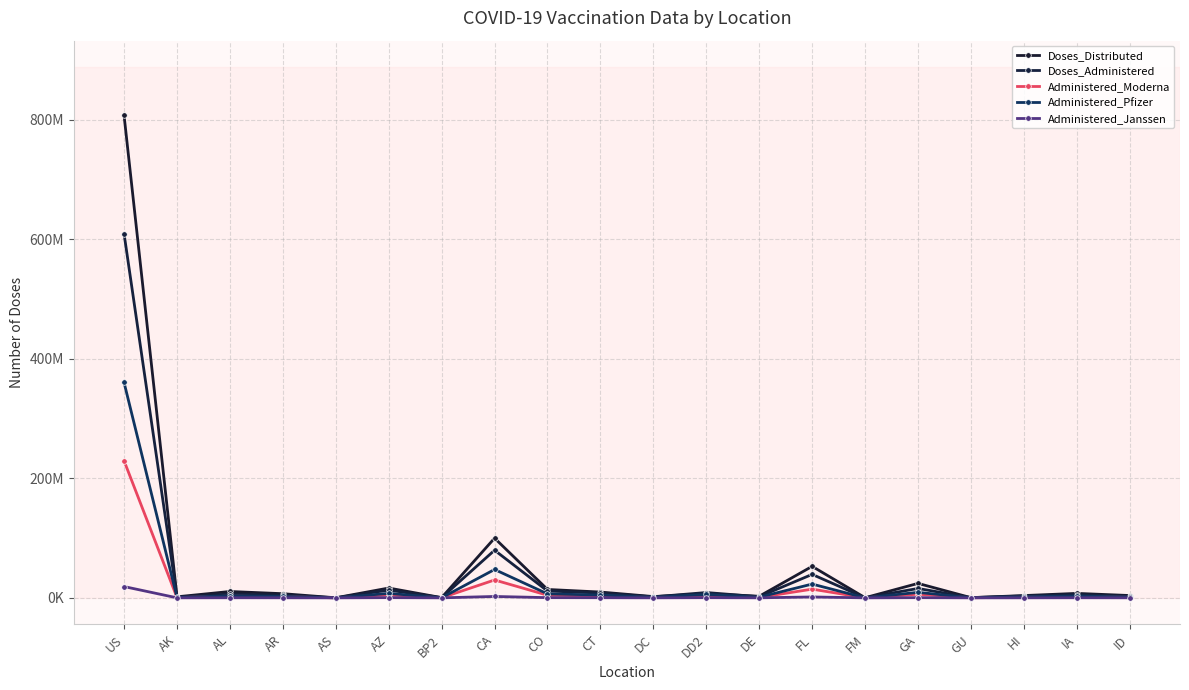

Reading right to left, what are all the values shown in this chart?

Doses_Distributed: 3885690	7456155	3827980	345960	24168055	230400	52665785	2645755	6962110	2134805	9707125	14040375	99847185	369930	16419820	123210	6961680	10627440	1753165	806829135
Doses_Administered: 2584437	5405191	3151503	373743	15686328	164997	39244732	1925894	8874449	1669558	8025449	11431498	79656852	330715	12930773	113529	4455071	6549961	1202497	608937334
Administered_Moderna: 978355	2149018	1155443	117915	6111238	97577	14548178	741912	2903032	609087	3044816	4408822	29896581	152597	5037011	25228	1904286	2853982	464132	229236868
Administered_Pfizer: 1512165	3074996	1924016	241756	9182490	53578	23043028	1118619	5613069	1019220	4727696	6664627	47419472	163912	7473768	86481	2421788	3516692	690980	360175884
Administered_Janssen: 89451	180283	71346	13659	345831	13728	1494841	62872	321966	38981	251544	344057	2323245	14174	377328	578	125212	178518	46016	18866547